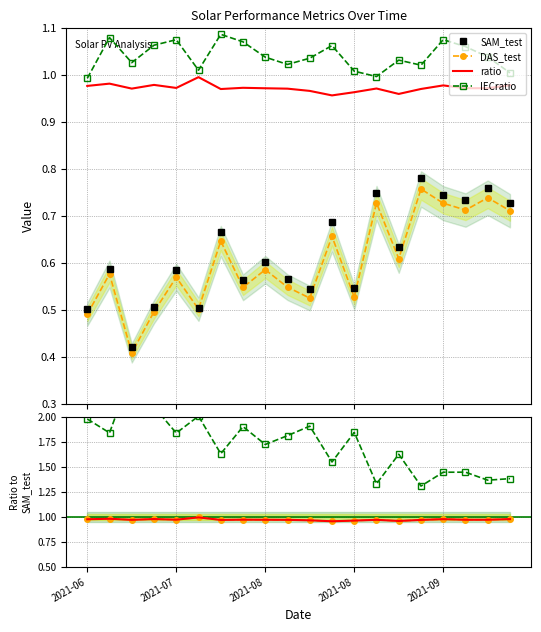

What are all the series names shown in the legend?

SAM_test, DAS_test, ratio, IECratio